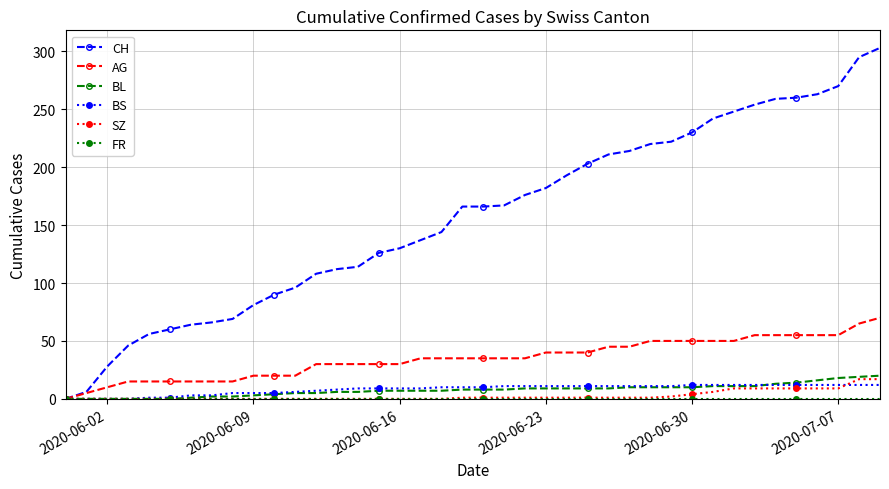

What is the maximum value for SZ?

17